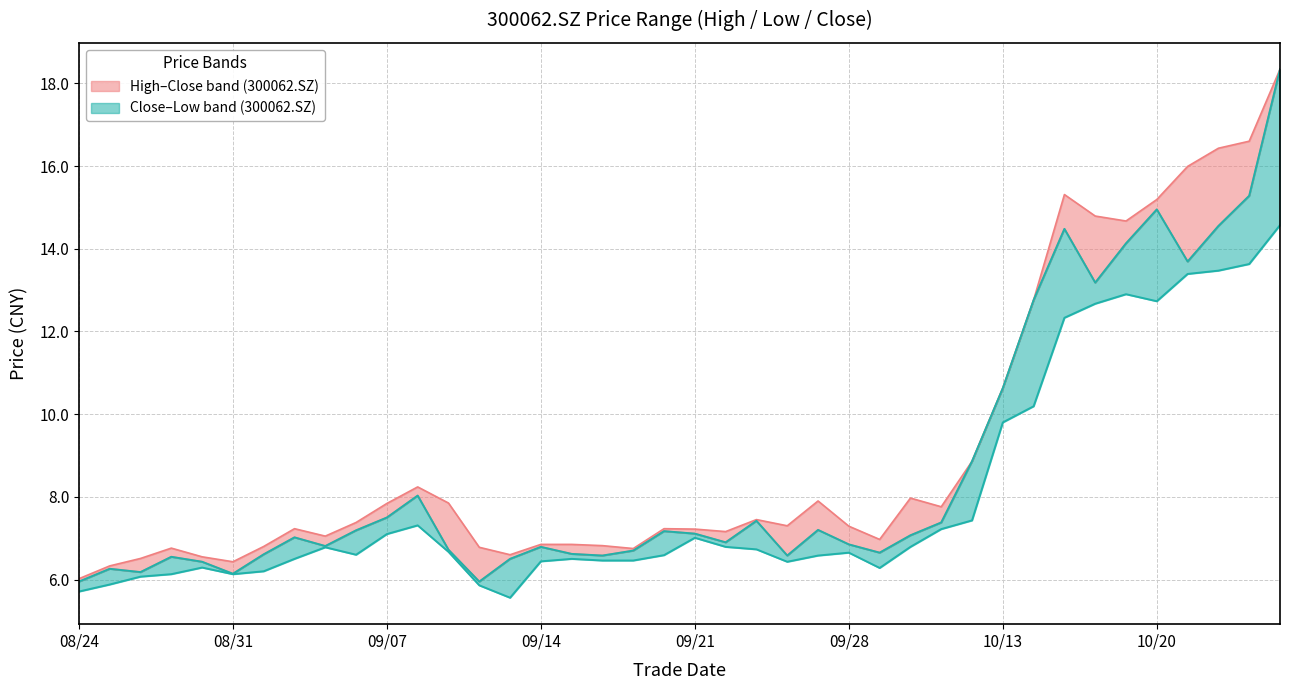

What is the minimum value shown in the chart?

5.6